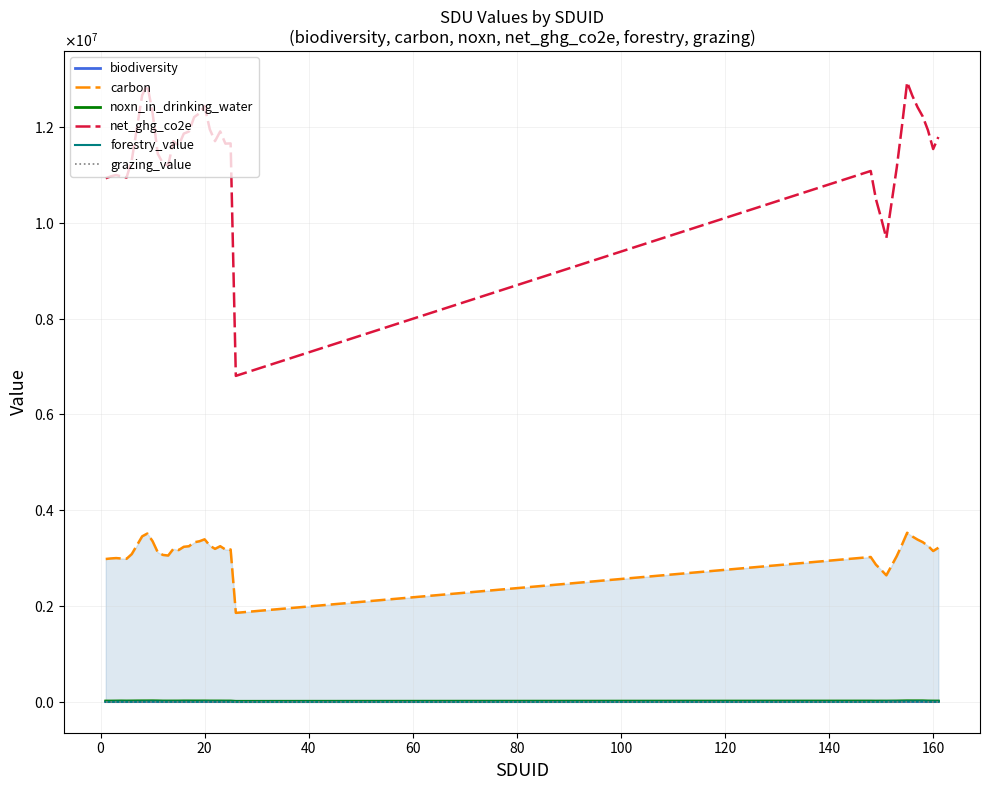

Is this an area chart (filled region under the line)?

No